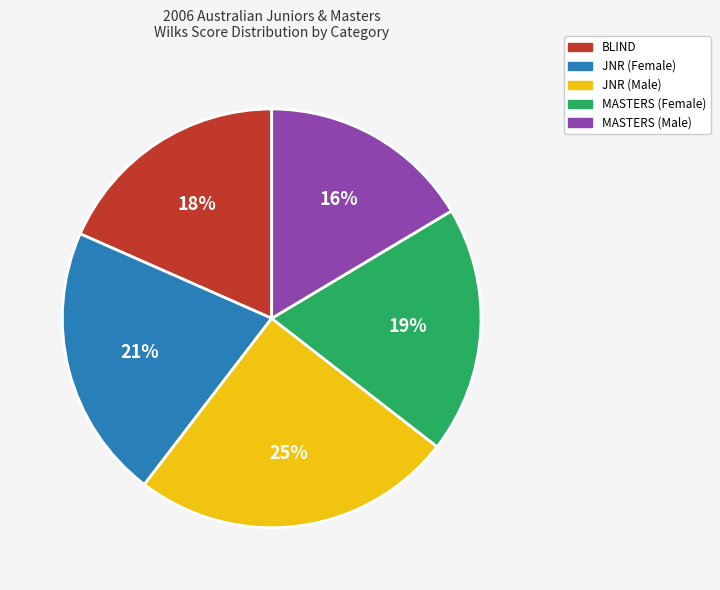

Is it true that MASTERS (Male) is 8% of the pie?

False